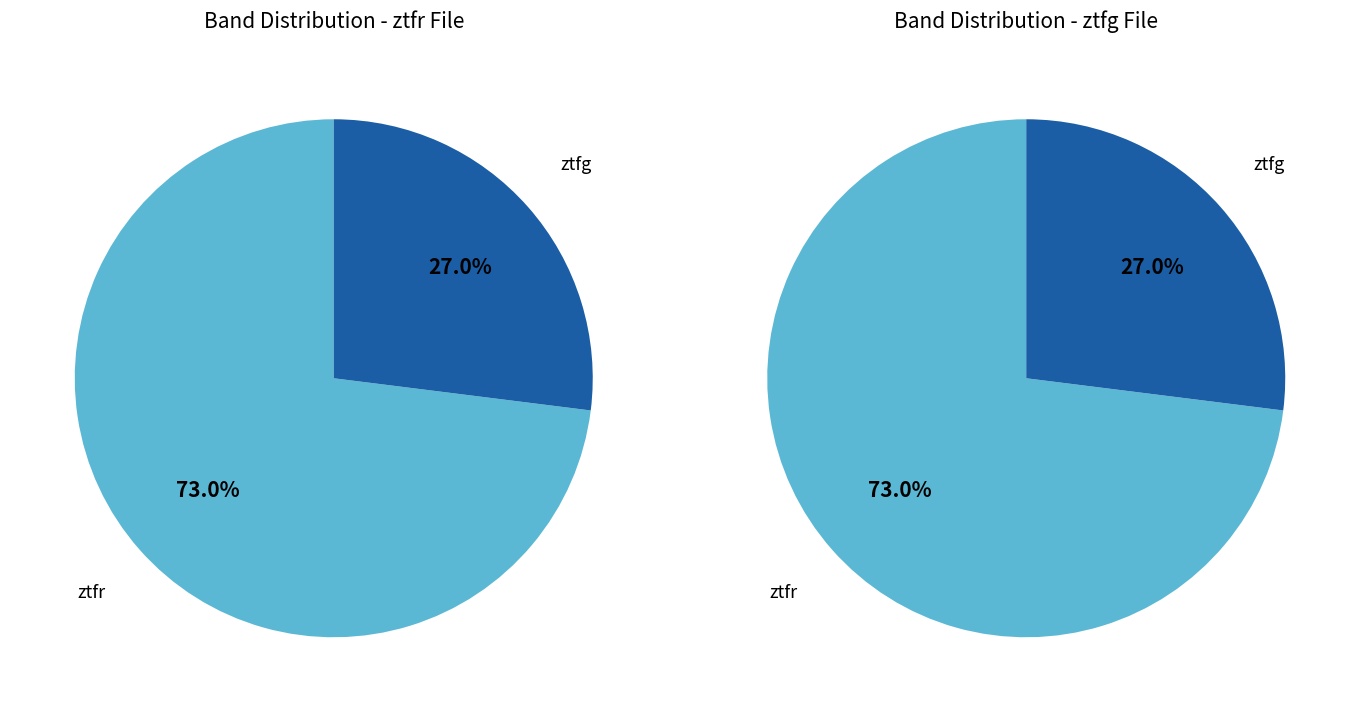

What portion of the pie excludes ztfg?

73.0%